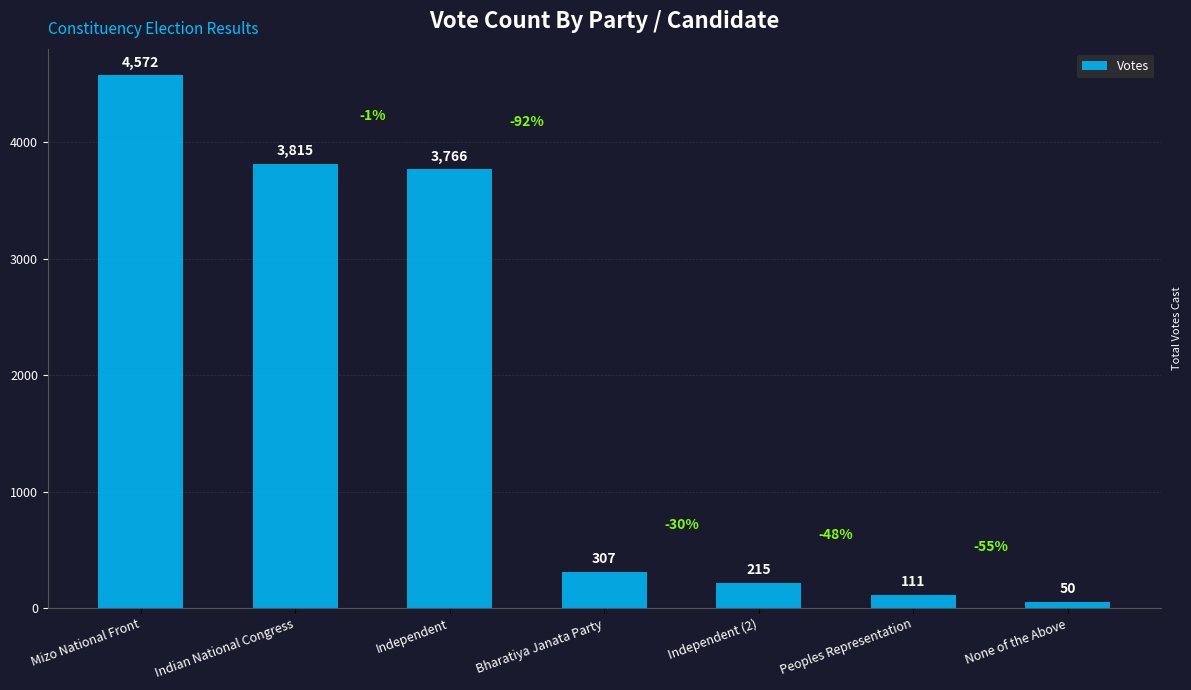

Which has a higher value, Indian National Congress or Bharatiya Janata Party?

Indian National Congress